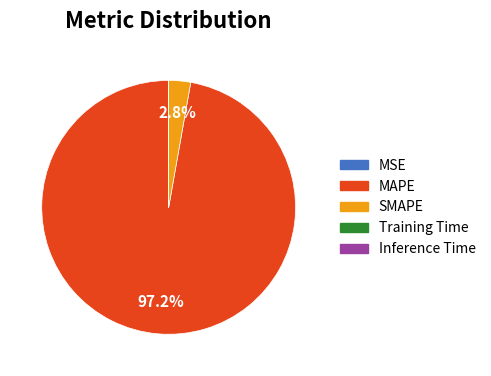

Which slice is the largest?

MAPE